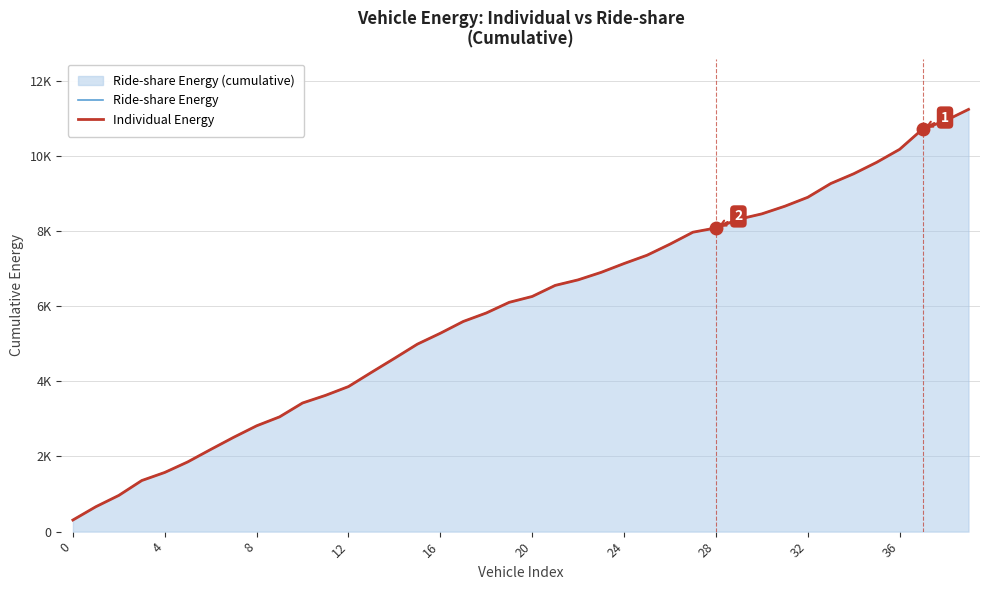

Where is Individual Energy nearest to the value 5772?

18